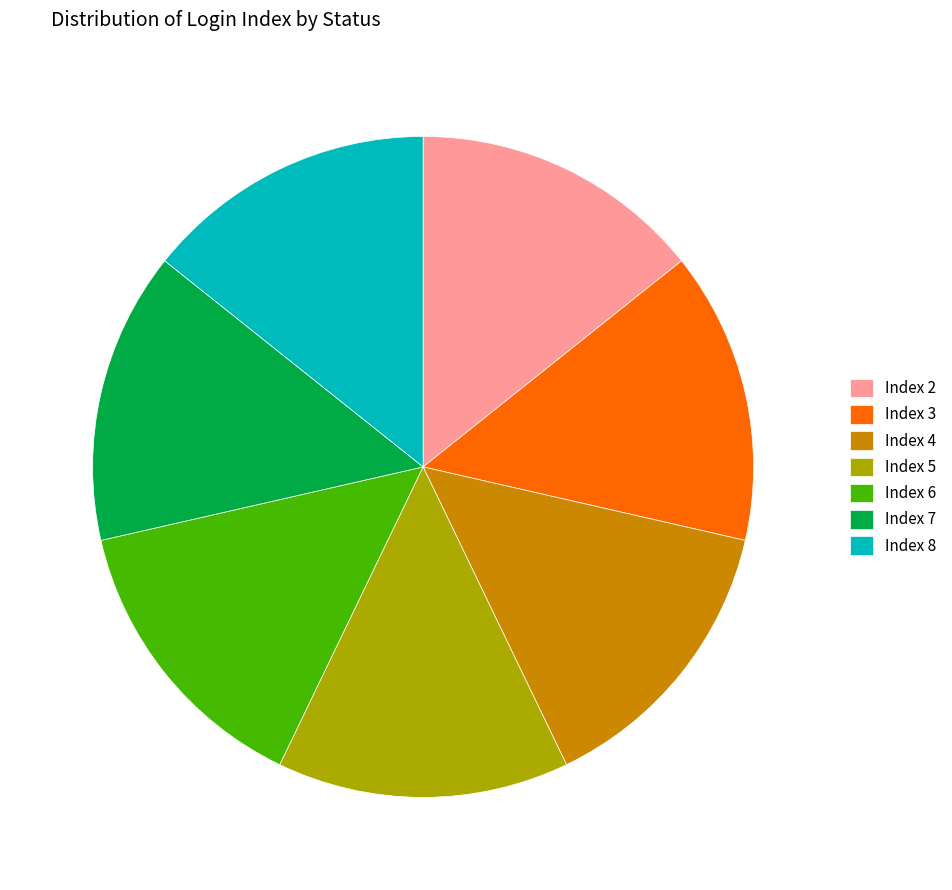

Does Index 3 account for over 50% of the chart?

No